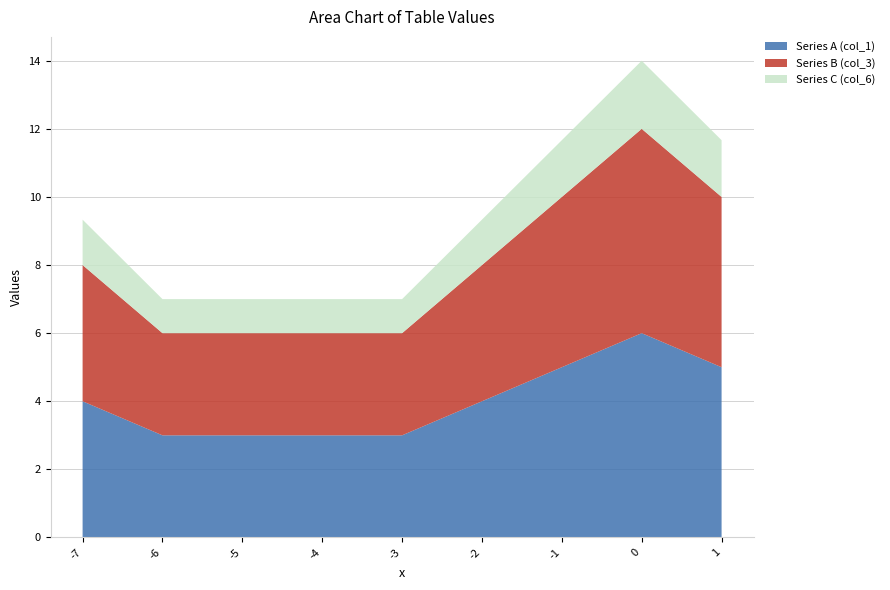

Reading left to right, list all the values displayed in this chart.

Series A (col_1): -7=4.0	-6=3.0	-5=3.0	-4=3.0	-3=3.0	-2=4.0	-1=5.0	0=6.0	1=5.0
Series B (col_3): -7=4.0	-6=3.0	-5=3.0	-4=3.0	-3=3.0	-2=4.0	-1=5.0	0=6.0	1=5.0
Series C (col_6): -7=1.3	-6=1.0	-5=1.0	-4=1.0	-3=1.0	-2=1.3	-1=1.7	0=2.0	1=1.7